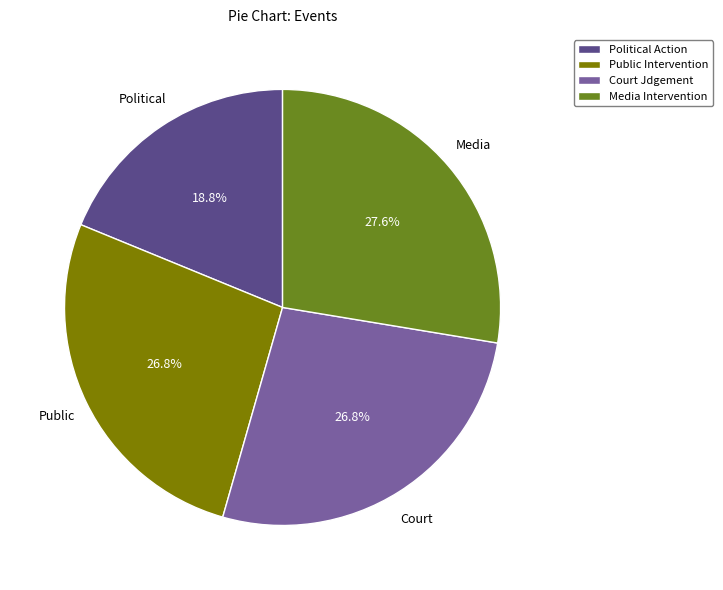

Rank the categories by value from lowest to highest.

Political Action, Public Intervention, Court Jdgement, Media Intervention